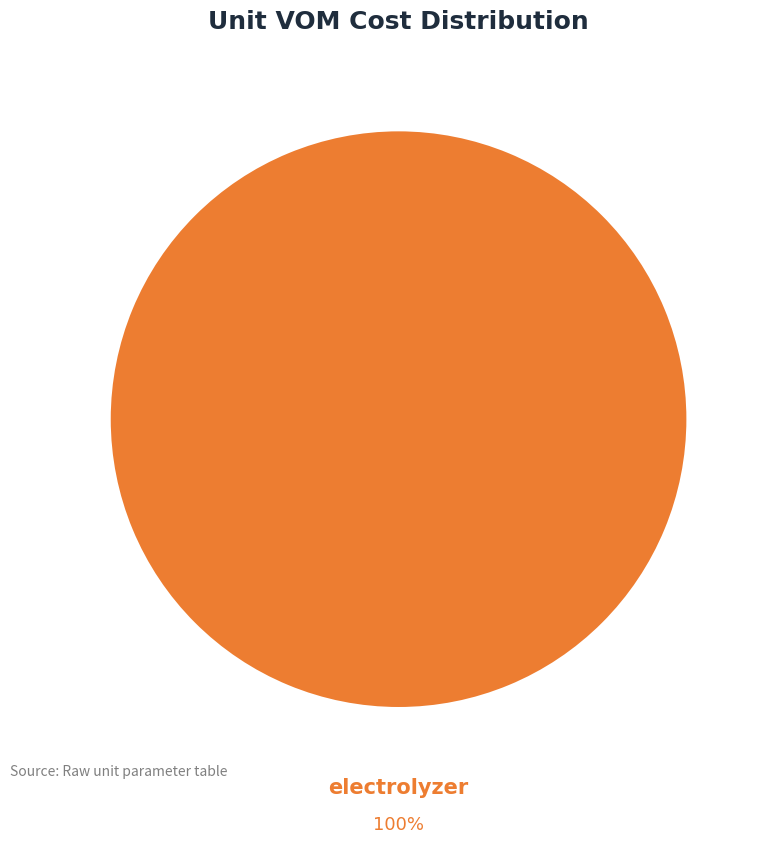

Count the number of slices in the pie.

1